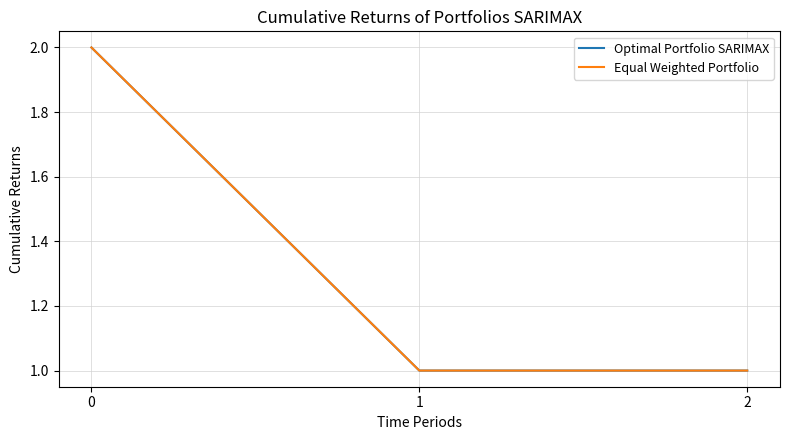

List the series in order of their peak value, highest first.

Optimal Portfolio SARIMAX, Equal Weighted Portfolio